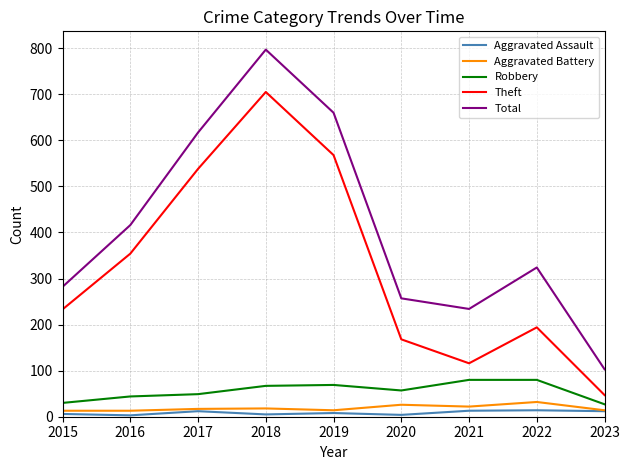

How many categories are shown in the chart?

9